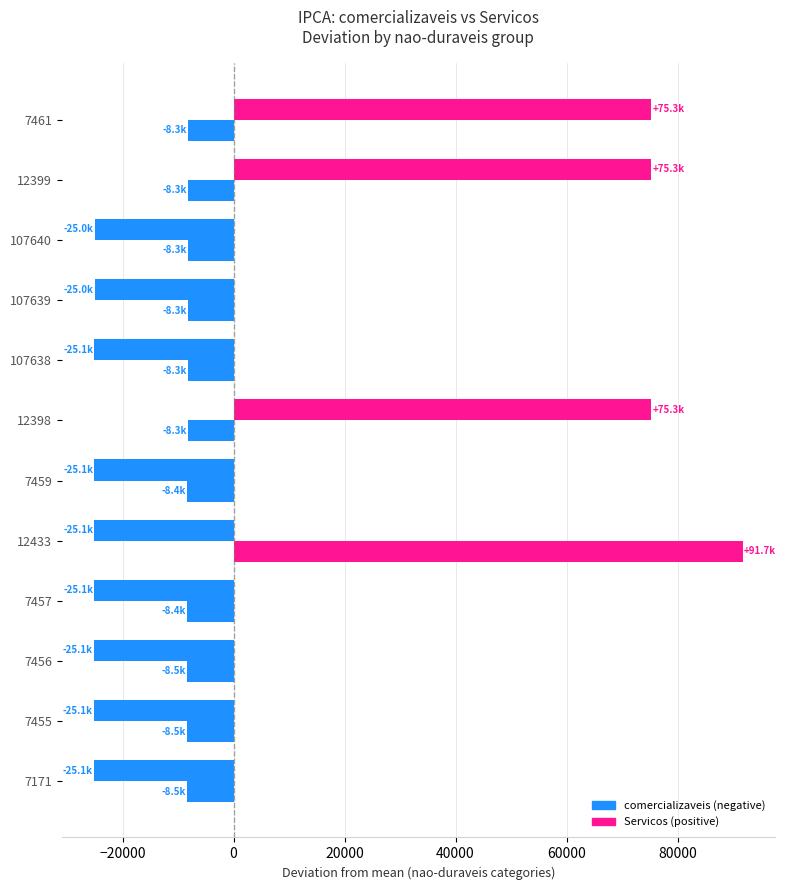

What is the maximum value shown in the chart?

91738.3